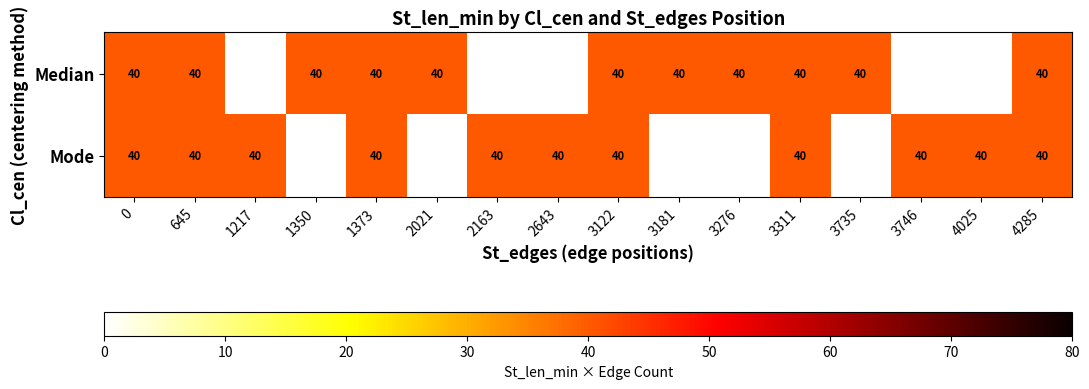

What is the total value across all series at 3735?

40